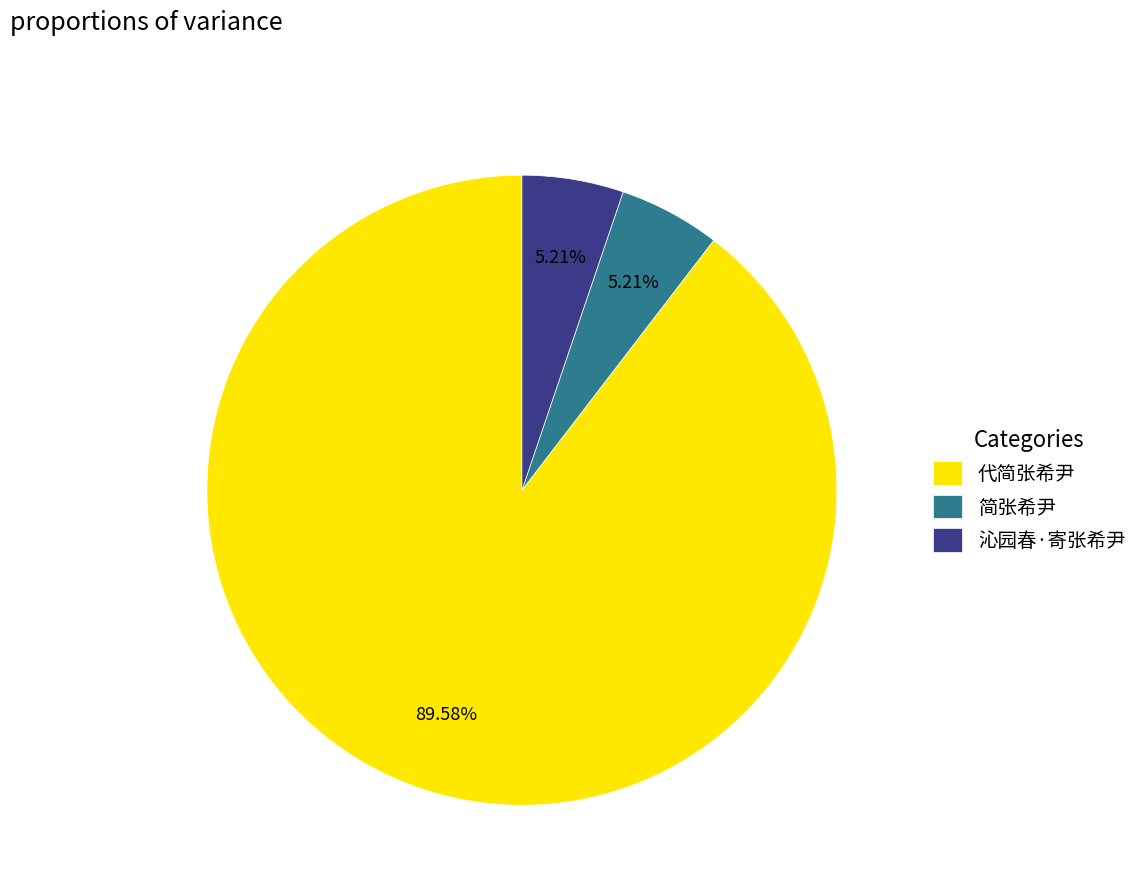

To the nearest percent, what portion does 简张希尹 represent?

5%